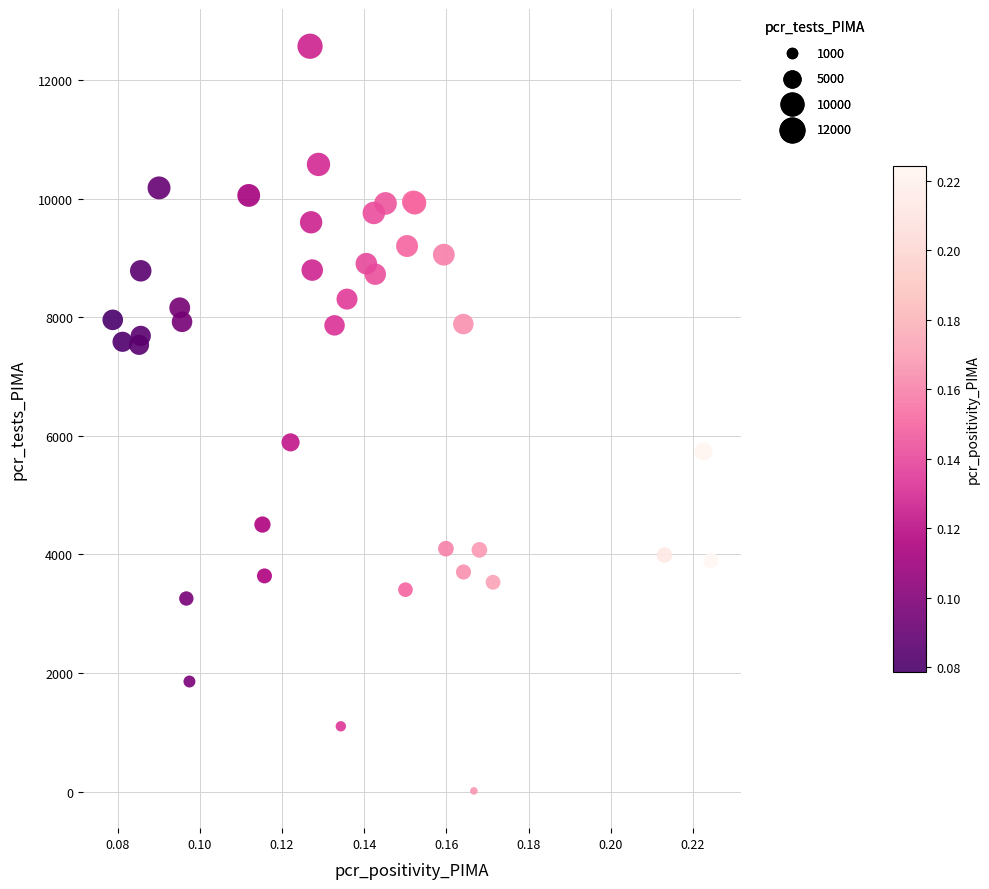

What Y value in the scatter plot is closest to 6291?

5890